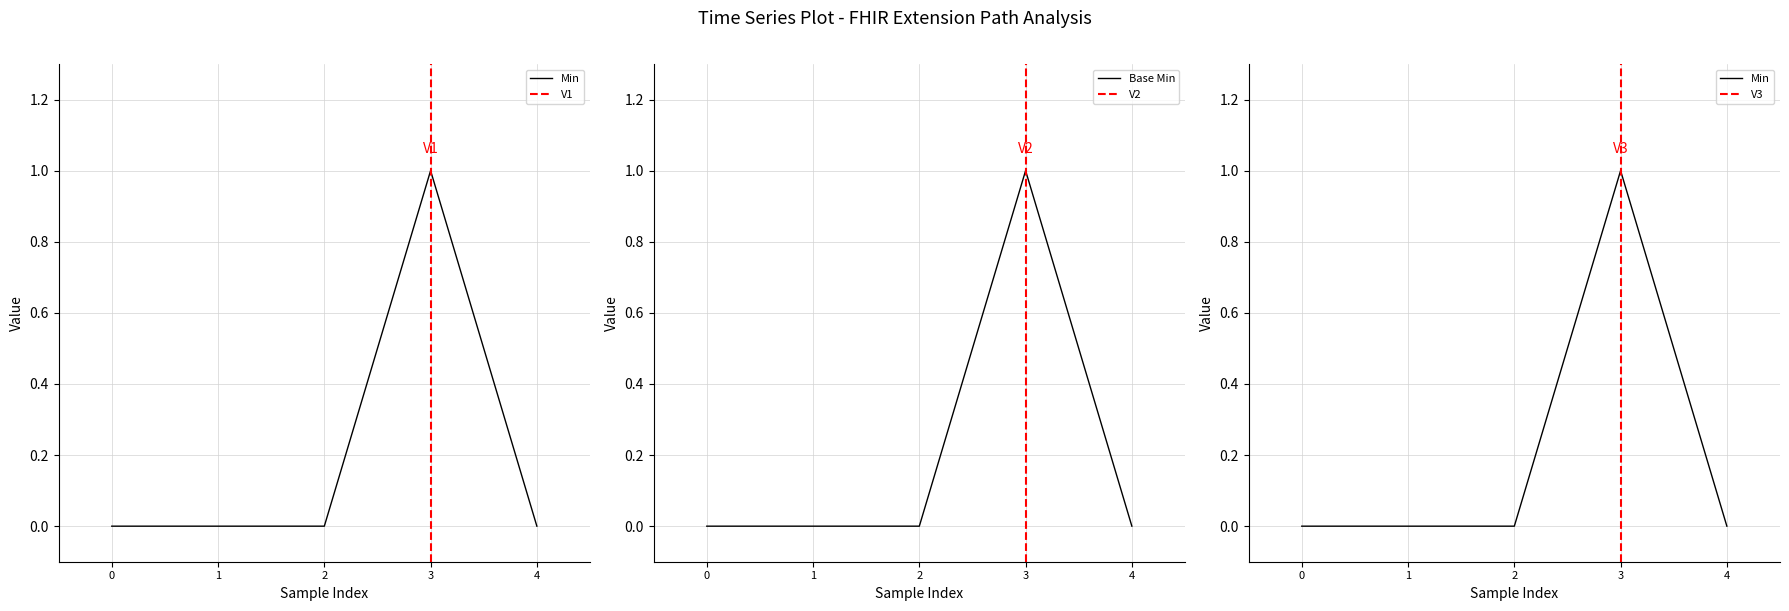

Which category has the highest value in the Base Min series?

3